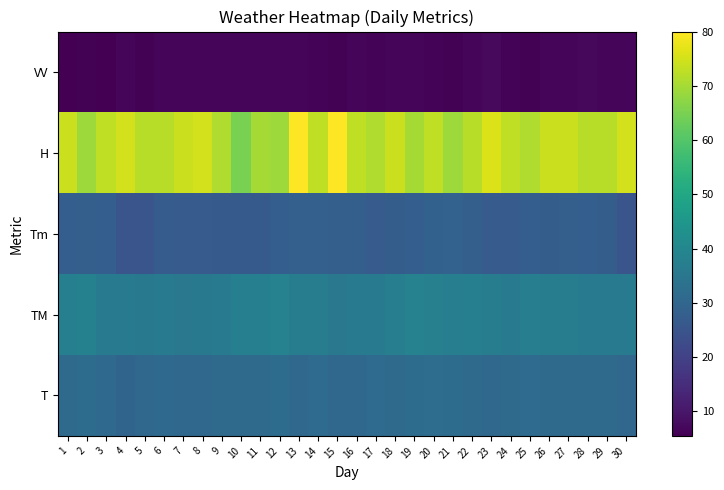

Reading right to left, transcribe all the data shown in this chart.

T: 30=30.2	29=31.3	28=31.4	27=31.3	26=31.3	25=31.5	24=31.2	23=30.8	22=31.4	21=31.8	20=32.2	19=31.9	18=31.3	17=31.6	16=30.8	15=30.7	14=31.6	13=30.8	12=31.9	11=31.2	10=31.3	9=31.2	8=30.6	7=30.6	6=31.0	5=30.7	4=29.6	3=31.1	2=31.7	1=31.3
TM: 30=36.2	29=36.5	28=36.4	27=37.0	26=36.7	25=37.5	24=36.6	23=36.8	22=37.7	21=37.5	20=38.0	19=38.4	18=37.3	17=36.0	16=36.5	15=35.3	14=36.8	13=37.2	12=38.6	11=37.8	10=37.8	9=36.2	8=35.6	7=35.4	6=36.5	5=35.7	4=36.1	3=36.4	2=38.3	1=37.7
Tm: 30=25.0	29=27.6	28=27.7	27=28.0	26=27.6	25=27.8	24=27.0	23=27.0	22=28.0	21=29.0	20=28.7	19=27.7	18=27.4	17=27.0	16=28.0	15=28.1	14=28.2	13=28.3	12=27.7	11=26.7	10=26.5	9=26.6	8=26.8	7=26.8	6=27.1	5=25.0	4=25.0	3=27.8	2=28.0	1=27.7
H: 30=75.0	29=72.0	28=72.0	27=74.0	26=74.0	25=71.0	24=73.0	23=76.0	22=72.0	21=69.0	20=73.0	19=70.0	18=74.0	17=71.0	16=73.0	15=80.0	14=73.0	13=80.0	12=69.0	11=70.0	10=65.0	9=71.0	8=75.0	7=74.0	6=72.0	5=72.0	4=75.0	3=73.0	2=69.0	1=74.0
VV: 30=6.6	29=6.9	28=7.1	27=6.4	26=6.4	25=6.0	24=6.3	23=7.4	22=6.8	21=6.0	20=6.1	19=6.4	18=6.8	17=6.1	16=6.6	15=6.0	14=6.1	13=6.8	12=6.4	11=6.9	10=6.4	9=6.8	8=6.9	7=6.9	6=6.9	5=6.0	4=6.6	3=5.5	2=5.8	1=5.5